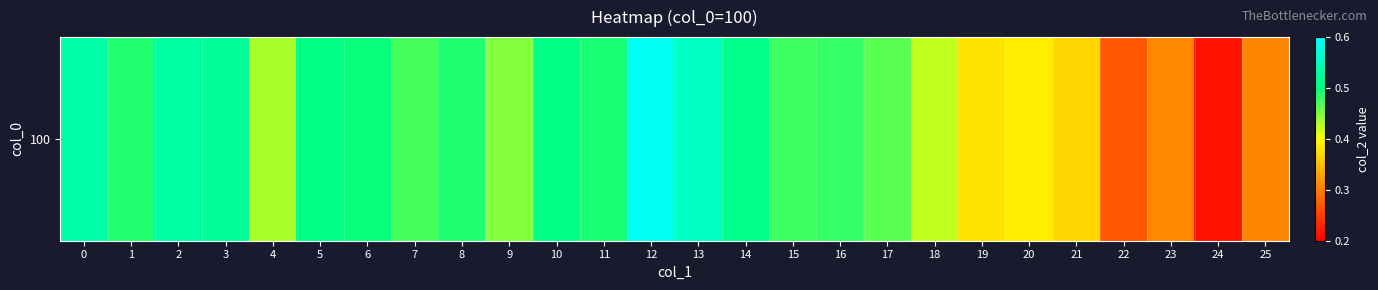

The chart shows a value of 0.5 at 21. True or false?

False